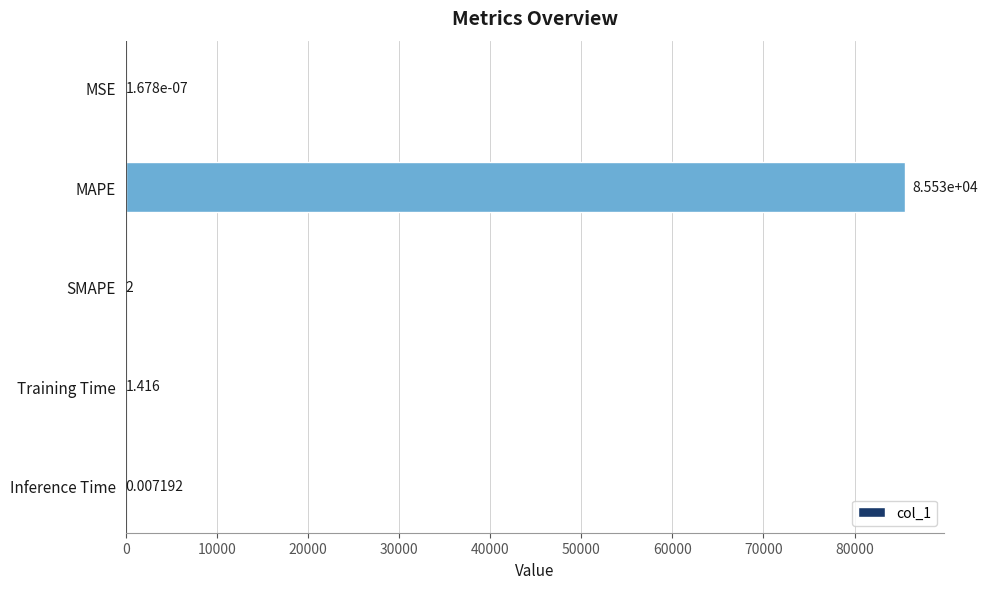

Between MSE and Inference Time, which is larger?

Inference Time